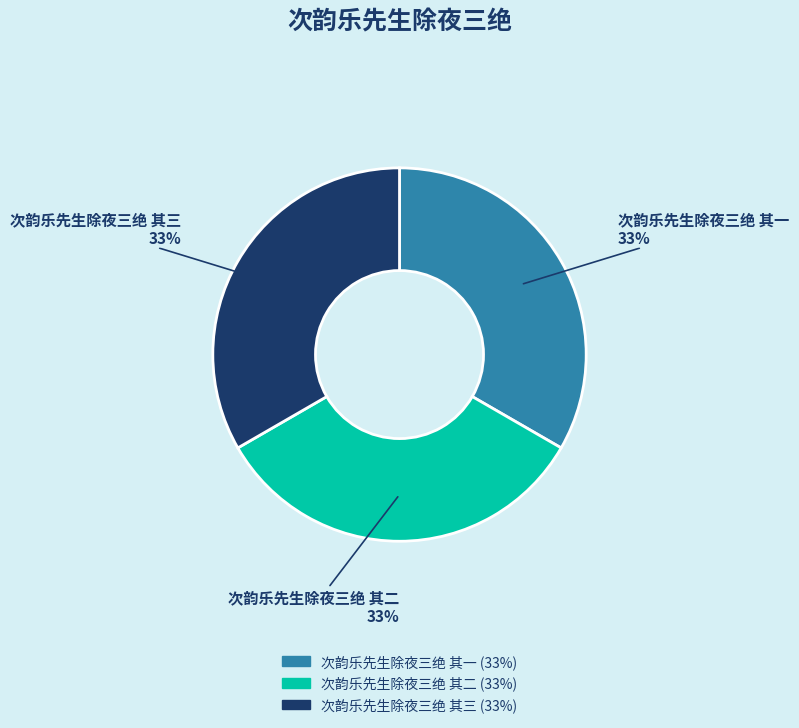

Approximately how many times larger is the value at 次韵乐先生除夜三绝 其三 compared to 次韵乐先生除夜三绝 其一?

1.0